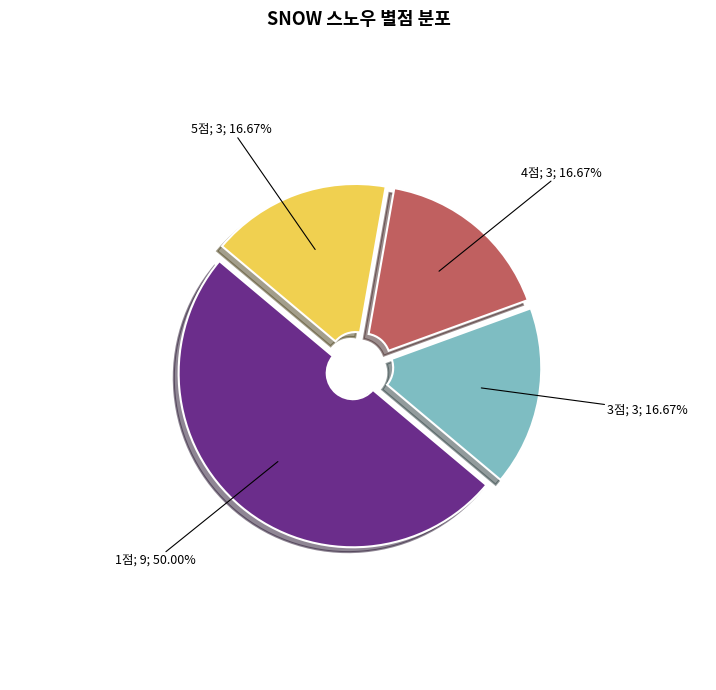

How many segments does this pie chart have?

4